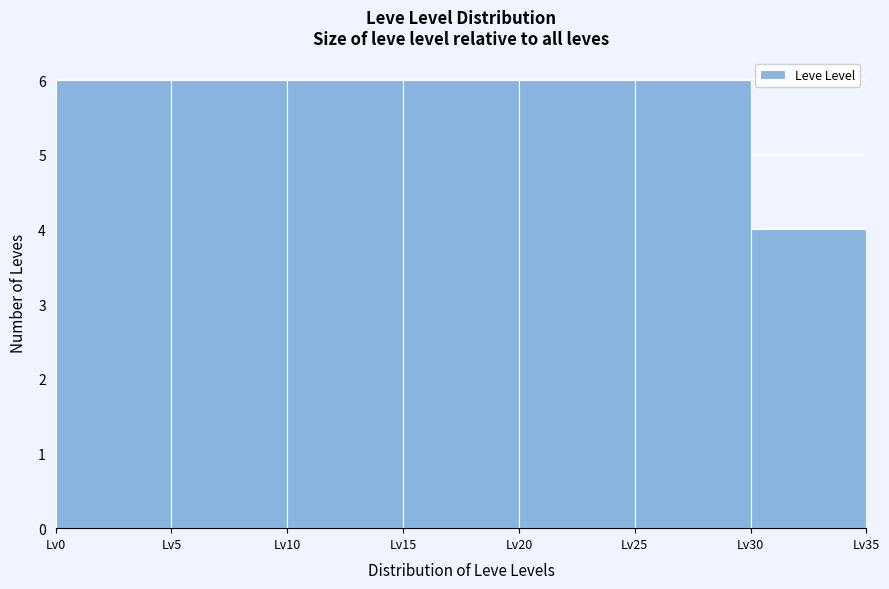

Reading left to right, transcribe this chart: for each bar, give the range it covers on the x-axis and its height. The values are not printed on the chart, so give them approximately, as read against the axis.

0 to 5: 6
5 to 10: 6
10 to 15: 6
15 to 20: 6
20 to 25: 6
25 to 30: 6
30 to 35: 4